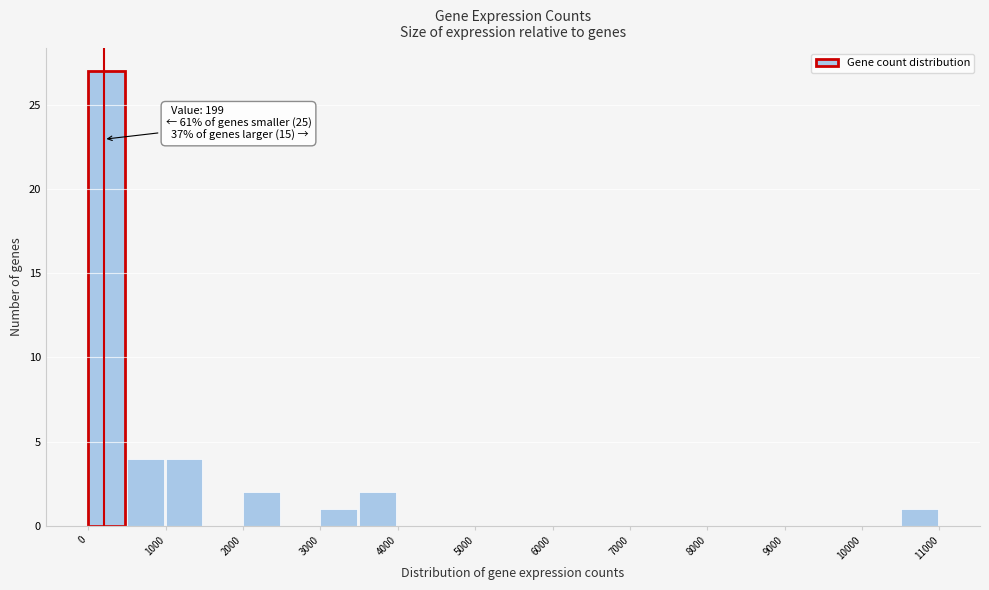

Over which range of the x-axis is the bar tallest?

0 to 500